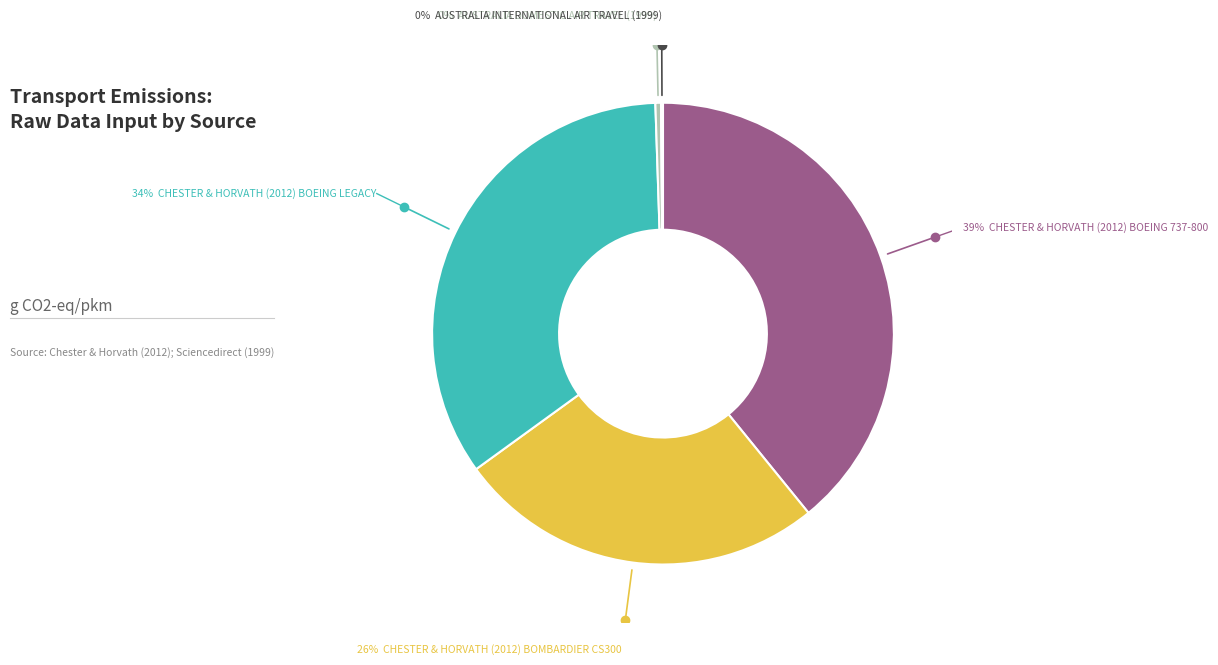

Is there a majority slice in this chart?

No